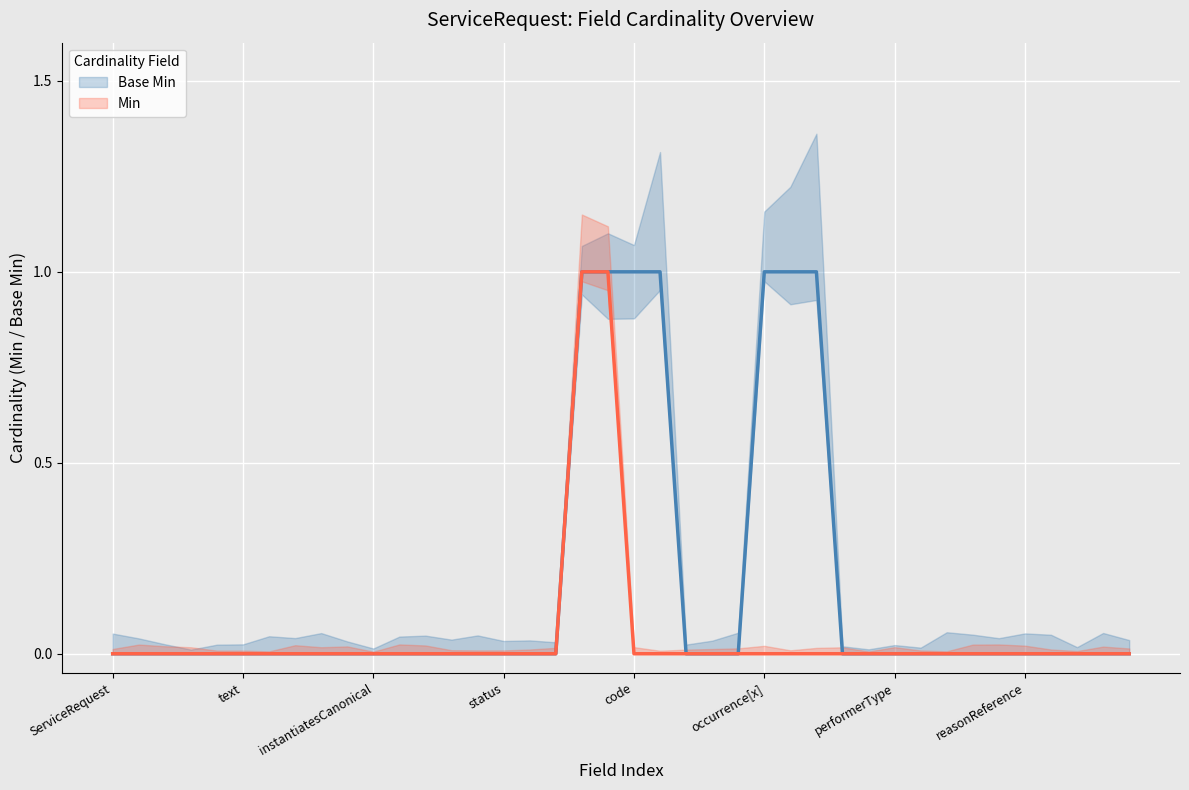

What position from the right is 16?

24